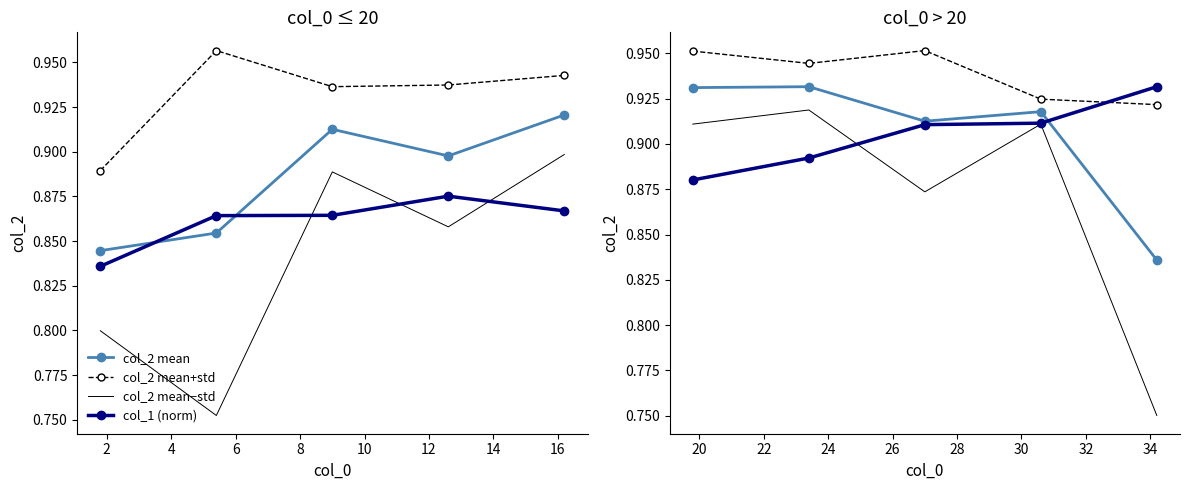

What are all the series names shown in the legend?

col_2 mean, col_2 mean+std, col_2 mean−std, col_1 (norm)